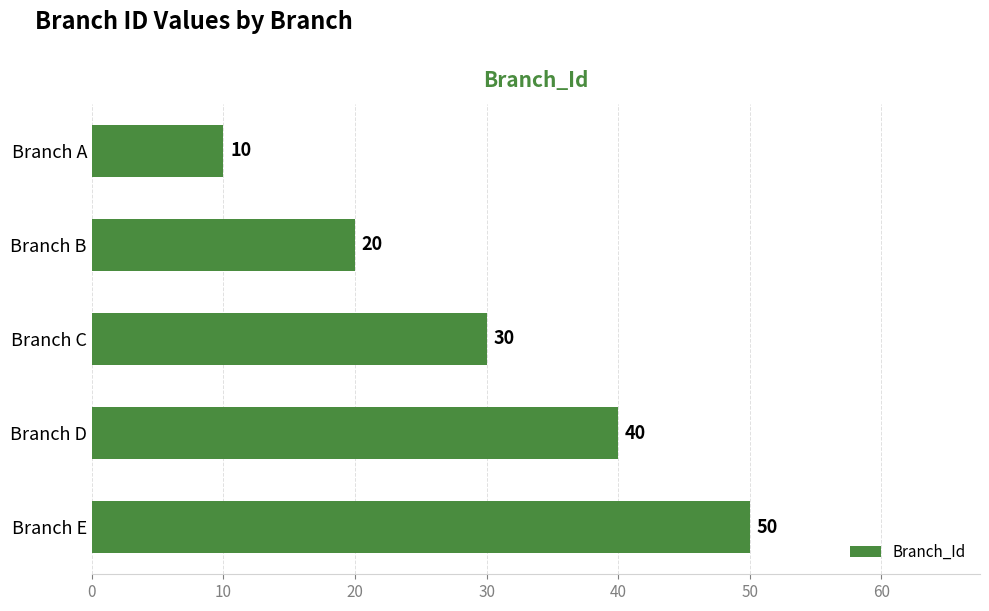

Count the values in the range 20 to 40.

3